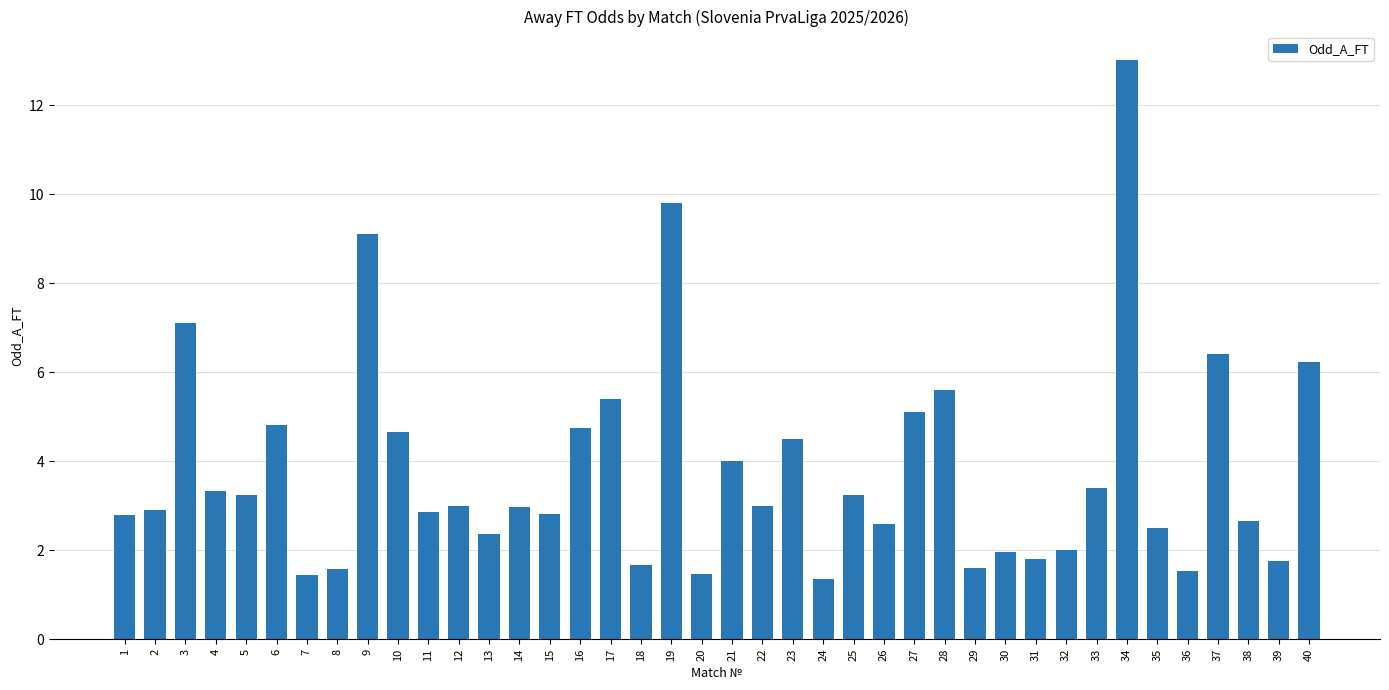

At which label does the data first exceed 3?

3